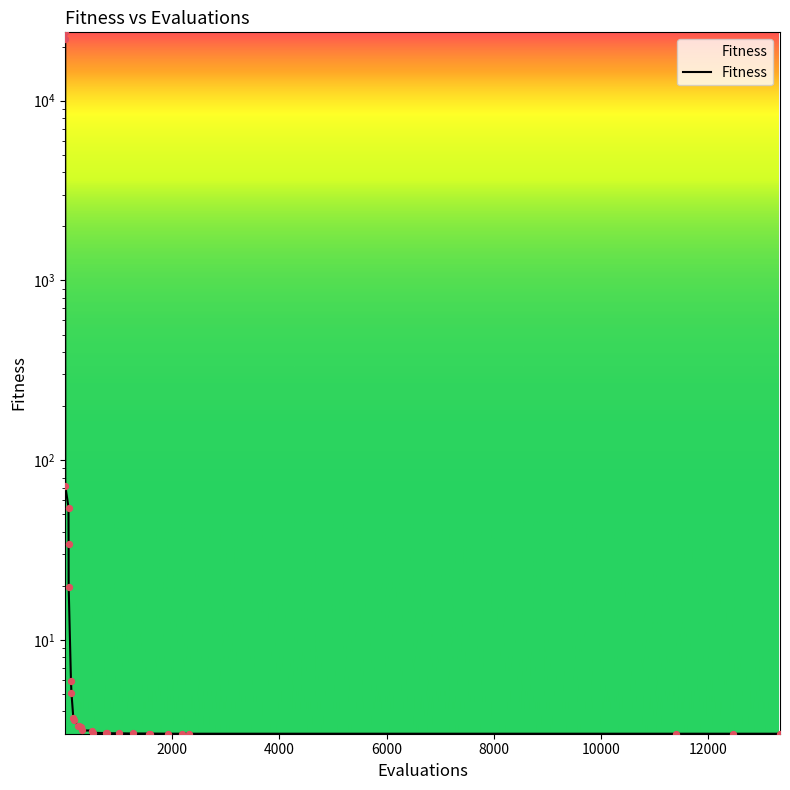

Which has a higher value, 1582 or 246?

246